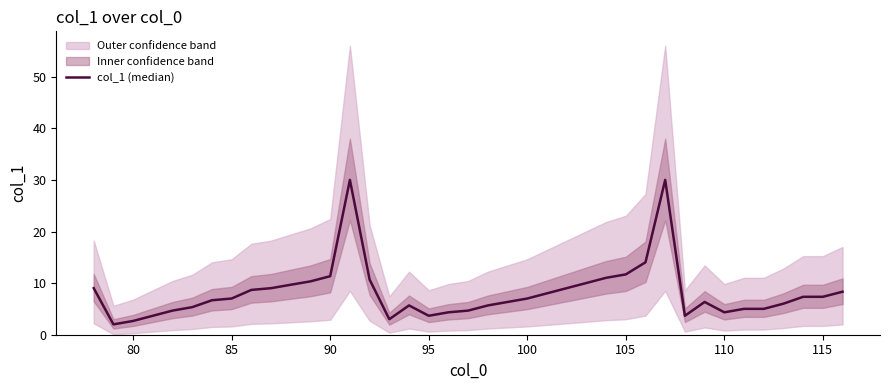

Is this an area chart (filled region under the line)?

No